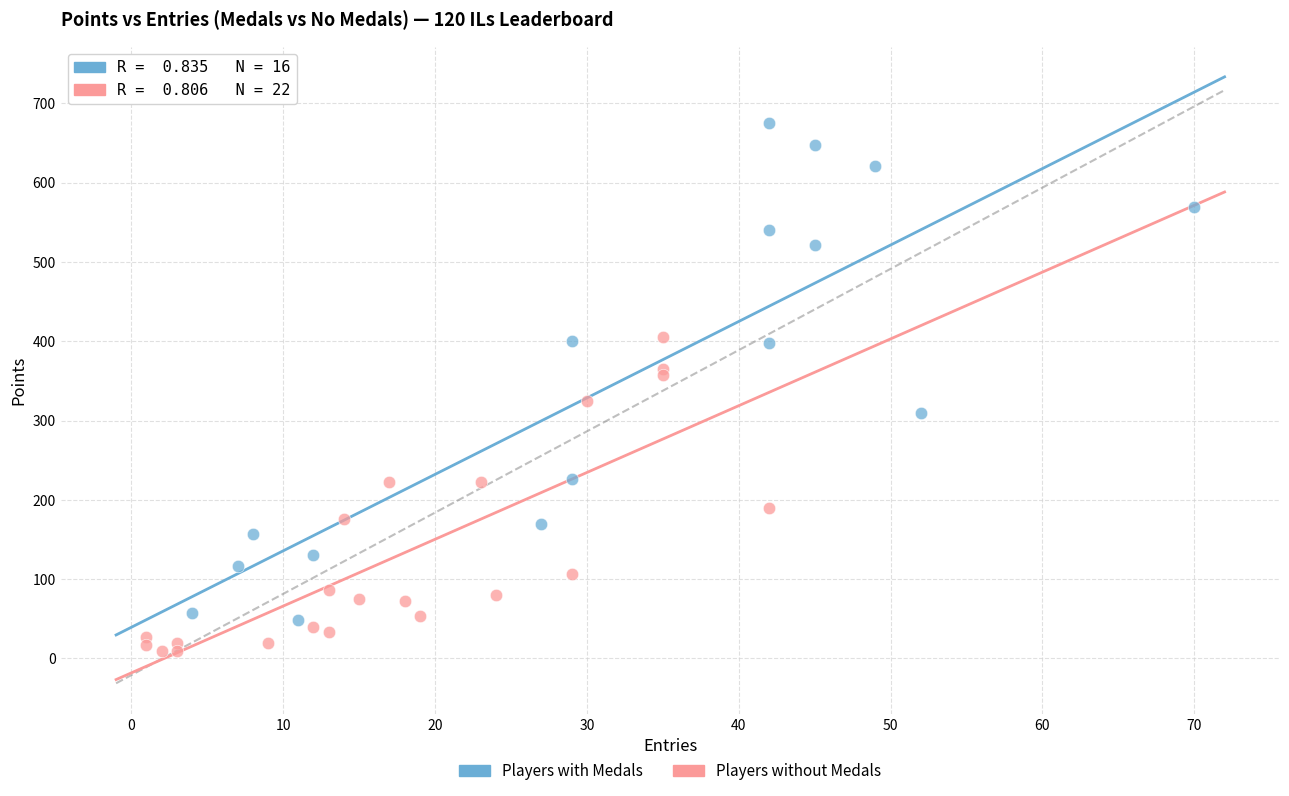

Which series reaches the maximum Y coordinate?

Players with Medals